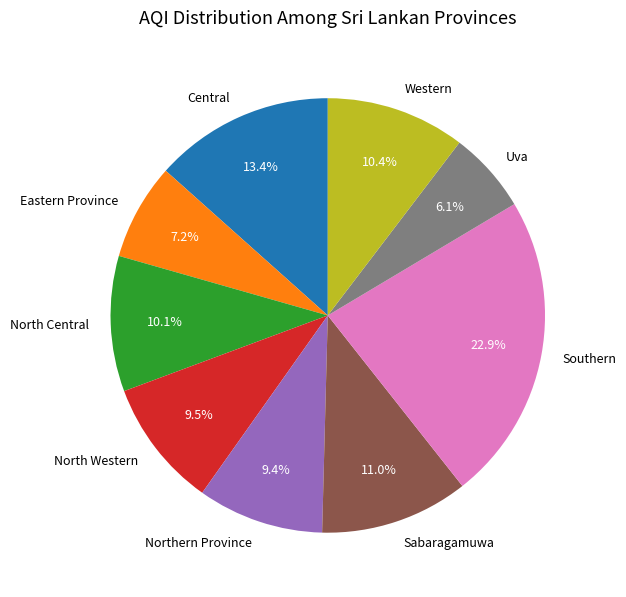

What is the ratio of the value at Central to the value at North Central?

1.3